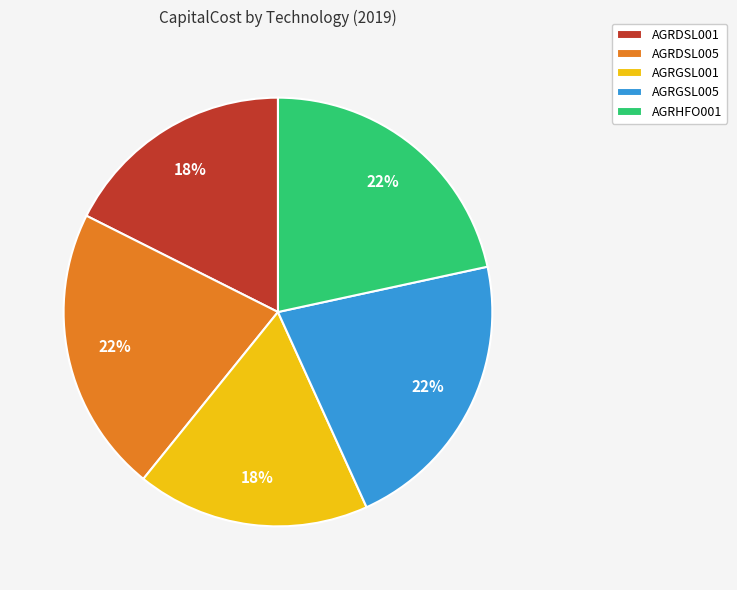

To the nearest percent, what is the difference between the largest and smallest slice percentages?

4%